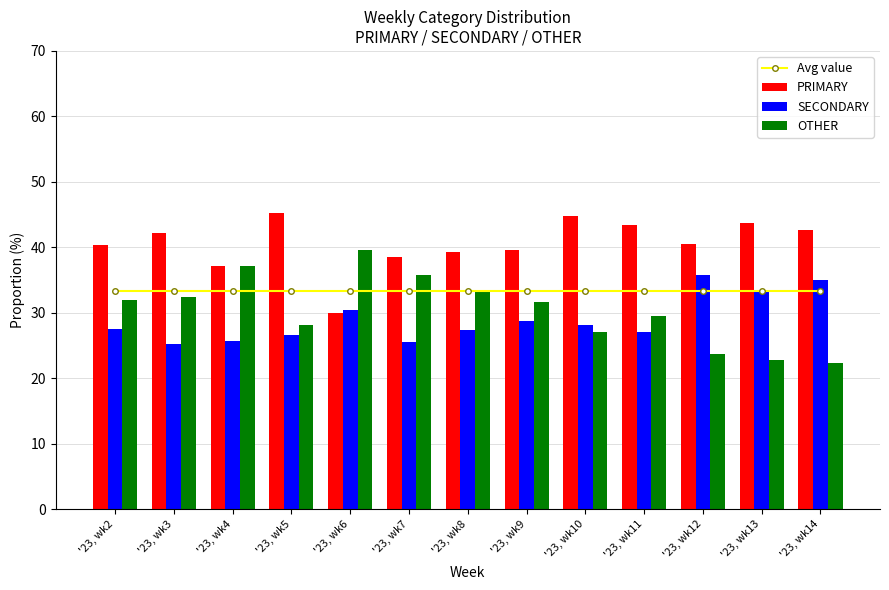

What is the value of the OTHER bar at the 4th from the left?

28.1